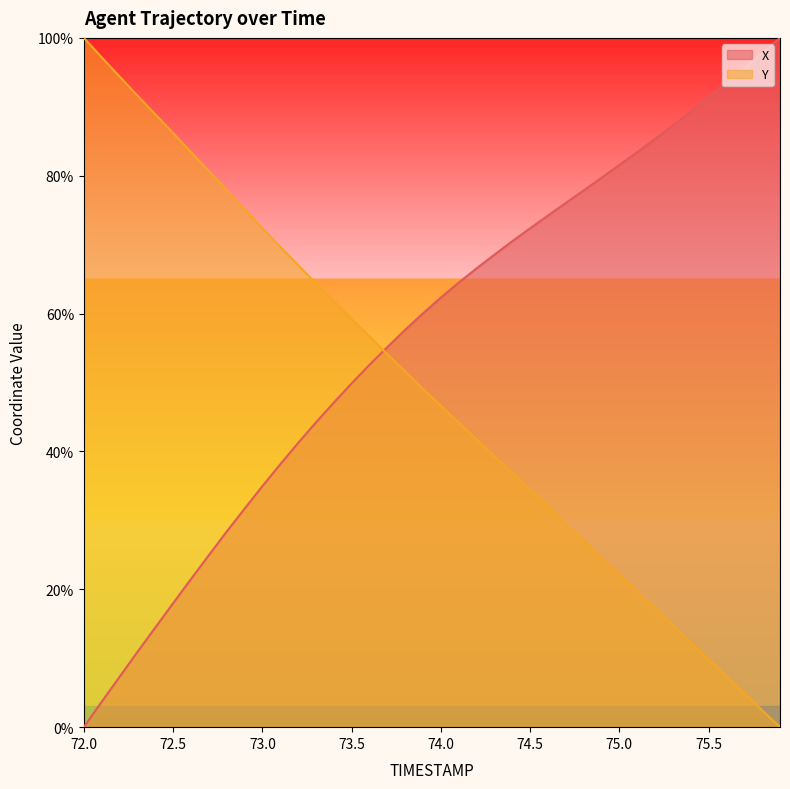

Reading left to right, list all the values displayed in this chart.

X: 0.0	3.7	7.3	10.9	14.4	18.0	21.5	24.9	28.4	31.7	35.0	38.1	41.2	44.2	47.1	49.9	52.6	55.1	57.6	60.0	62.3	64.5	66.6	68.5	70.5	72.4	74.2	76.1	77.9	79.7	81.5	83.4	85.3	87.3	89.3	91.4	93.5	95.7	97.8	100.0
Y: 100.0	97.2	94.4	91.6	88.9	86.2	83.4	80.7	77.9	75.2	72.4	69.7	67.0	64.4	61.8	59.2	56.7	54.1	51.6	49.1	46.6	44.2	41.7	39.3	36.9	34.4	32.0	29.5	27.0	24.6	22.1	19.7	17.2	14.8	12.3	9.8	7.4	4.9	2.4	0.0